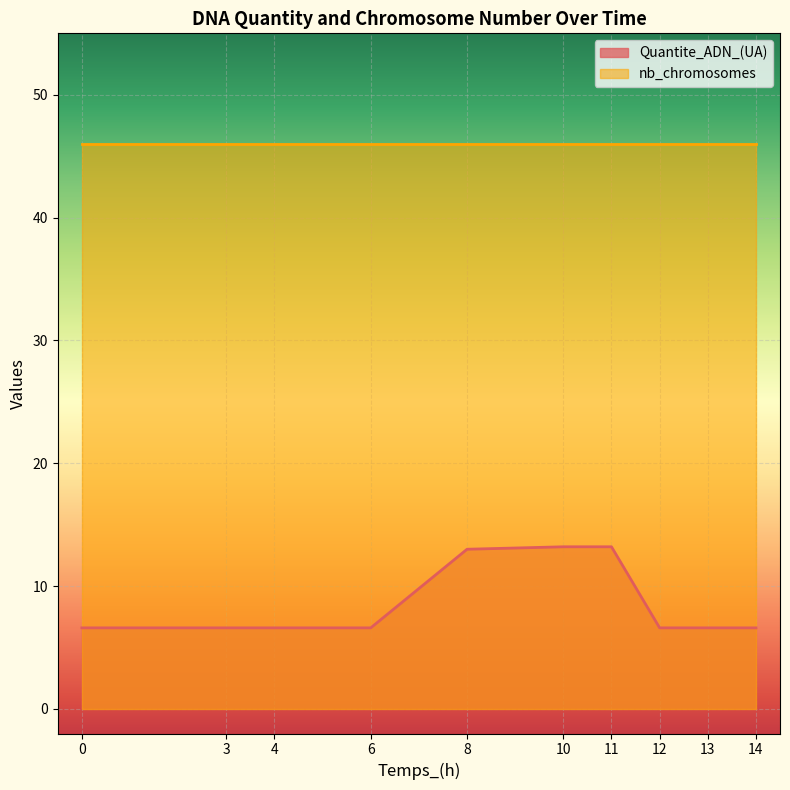

What is the value of the 2nd point from the left?

6.6